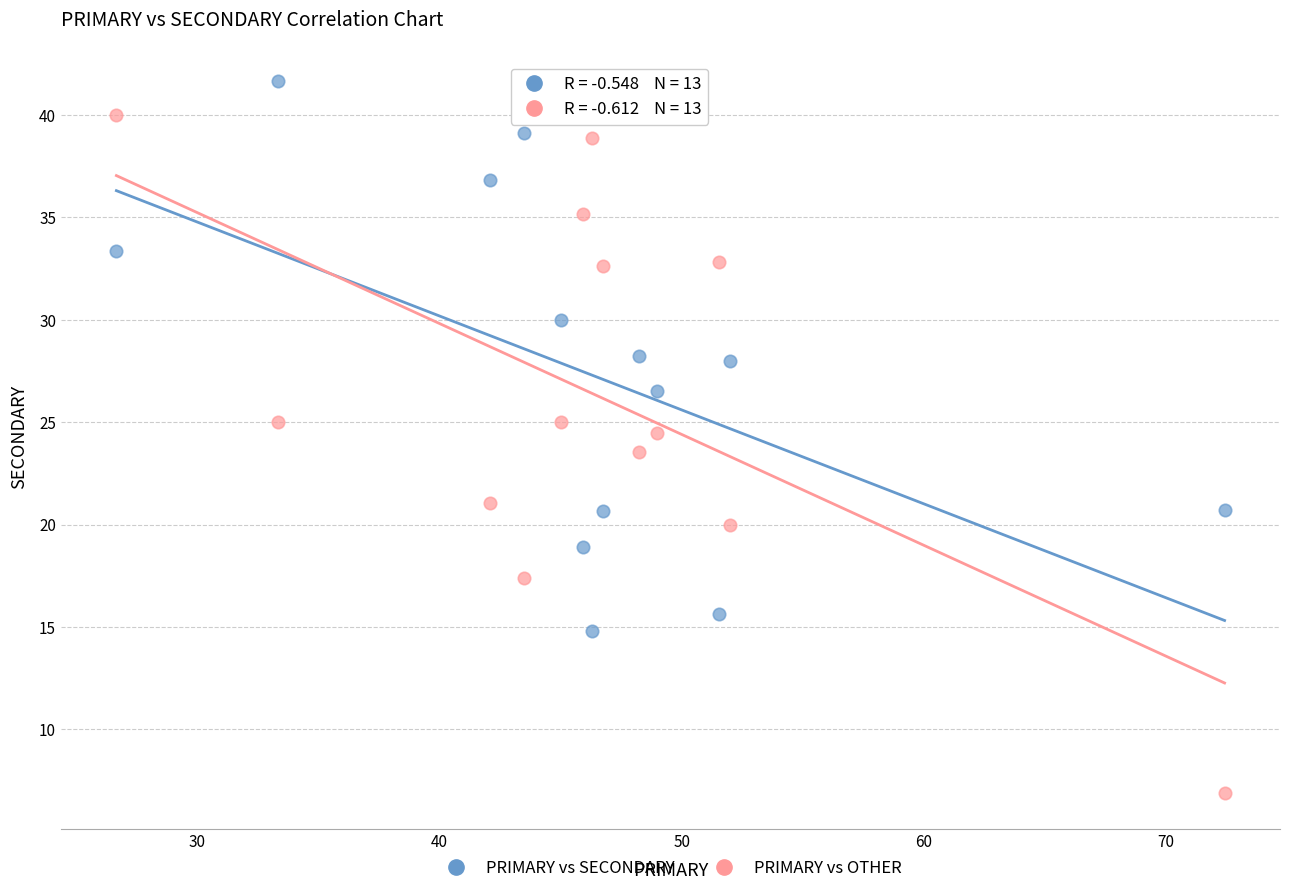

Which series has the widest spread of Y values?

PRIMARY vs OTHER